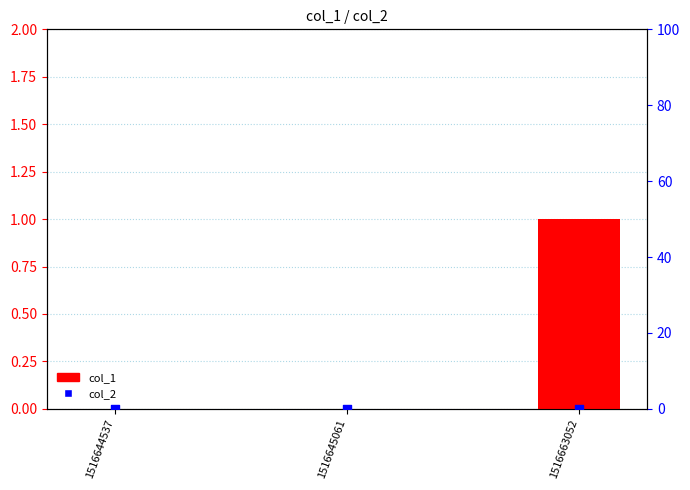

Which series has the largest total across all categories?

col_1